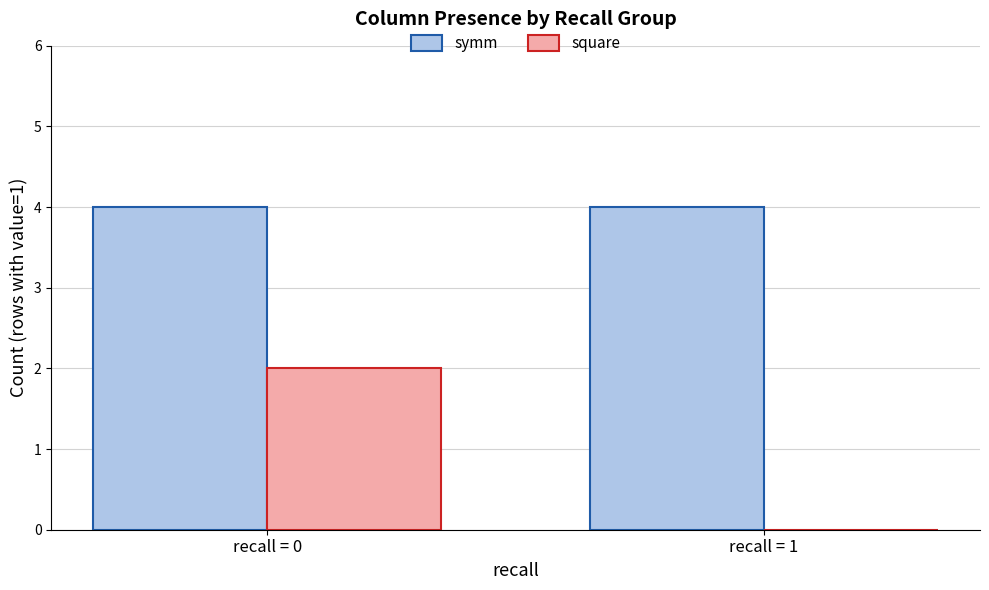

Is the value of square at recall = 0 greater than the value of symm at recall = 0?

No